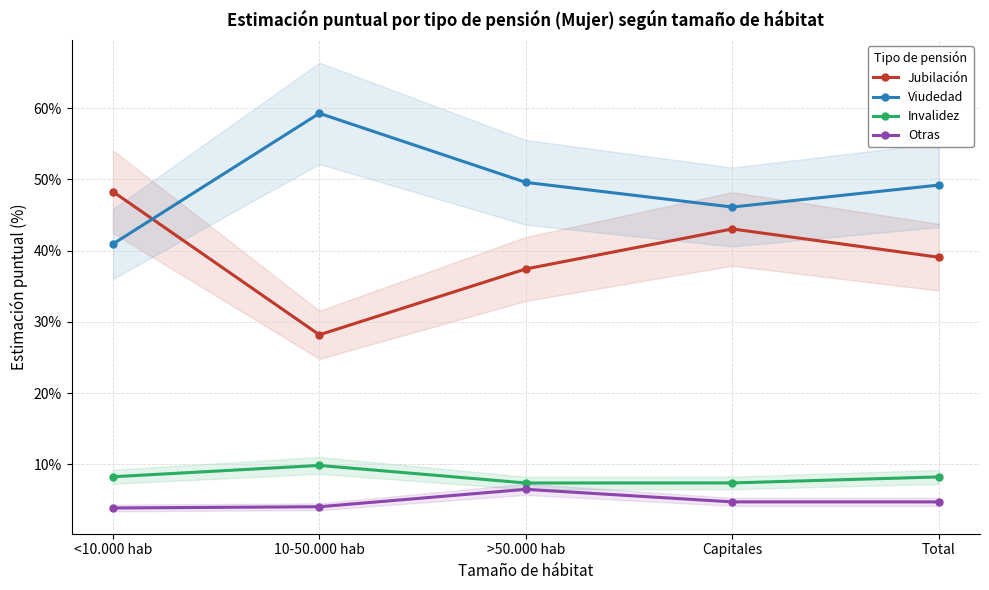

What is the label of the 5th point from the right?

<10.000 hab